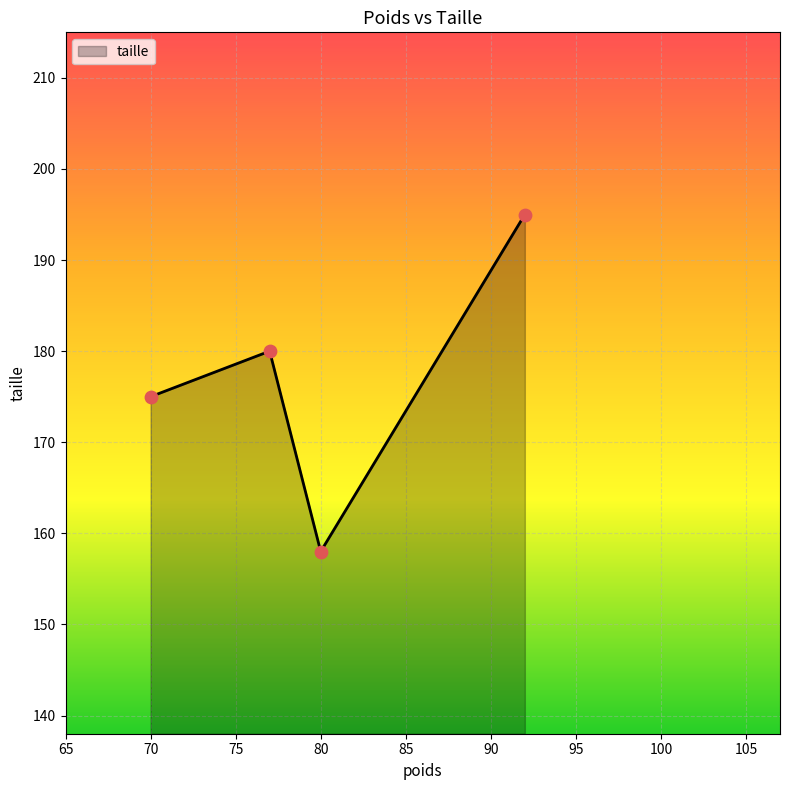

True or false: there are more than 2 points higher than both neighbors.

False